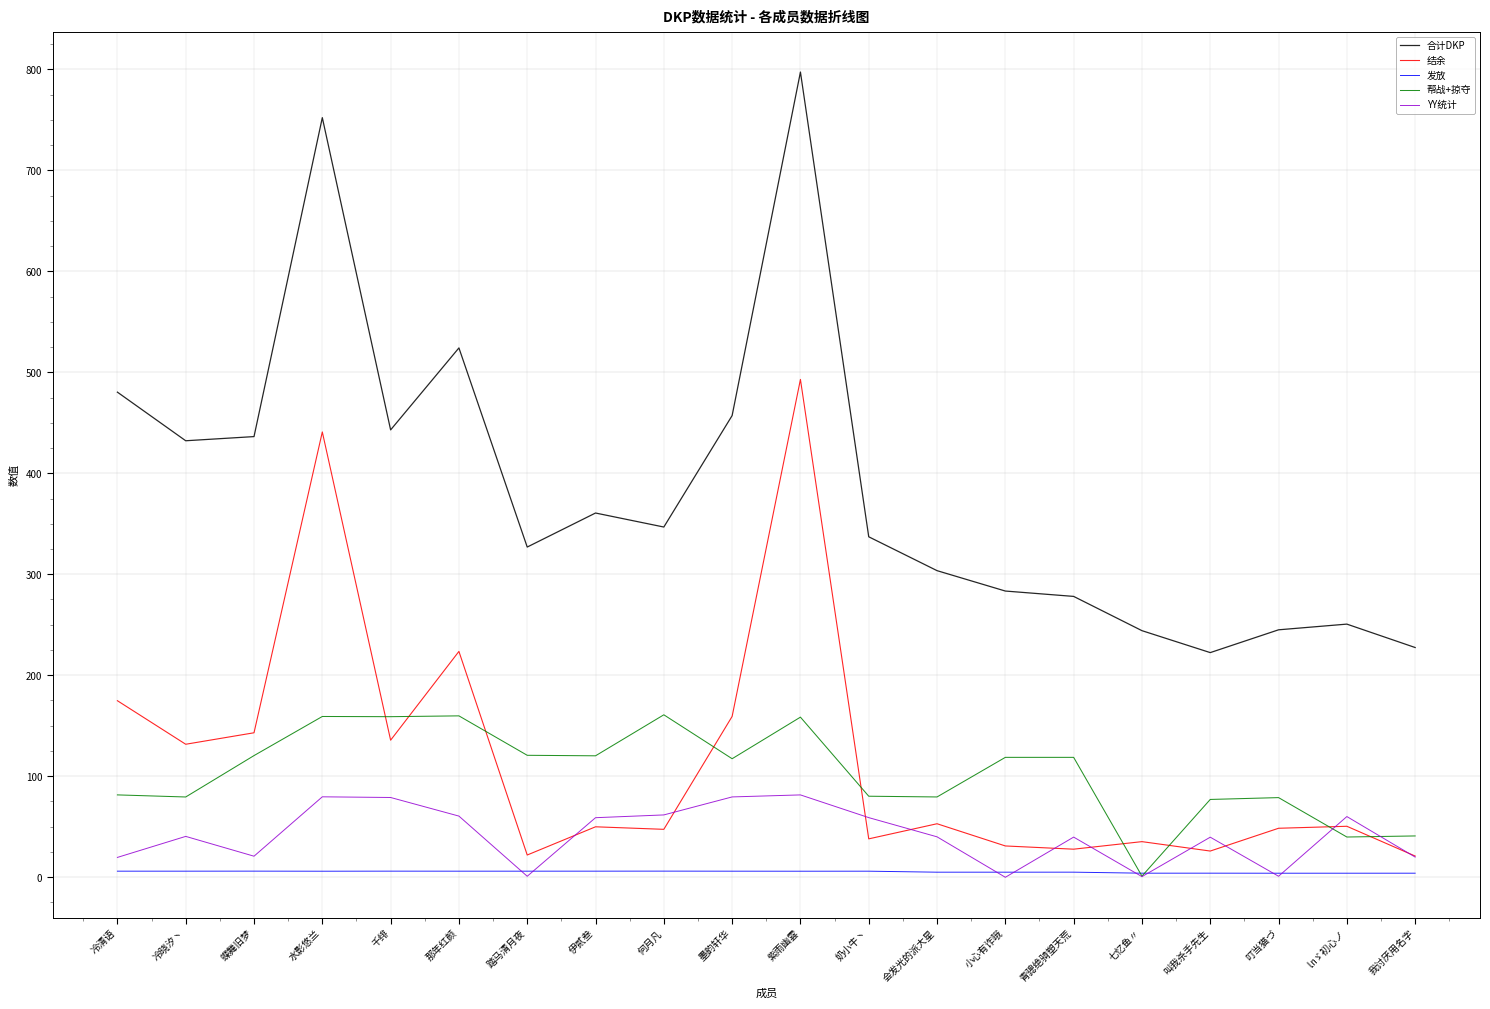

At which category does 合计DKP reach its first local valley?

冷晓汐丶